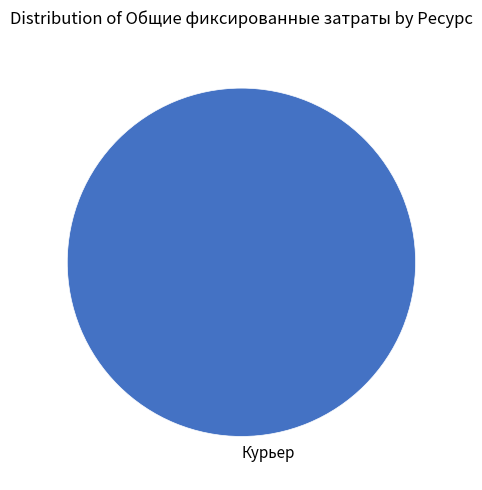

The Курьер slice represents 100% of the pie. True or false?

True